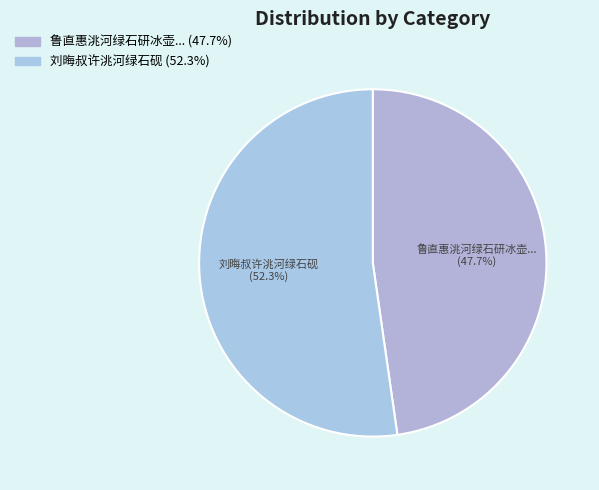

Between 刘晦叔许洮河绿石砚 (52.3%) and 鲁直惠洮河绿石研冰壶... (47.7%), which is larger?

刘晦叔许洮河绿石砚 (52.3%)